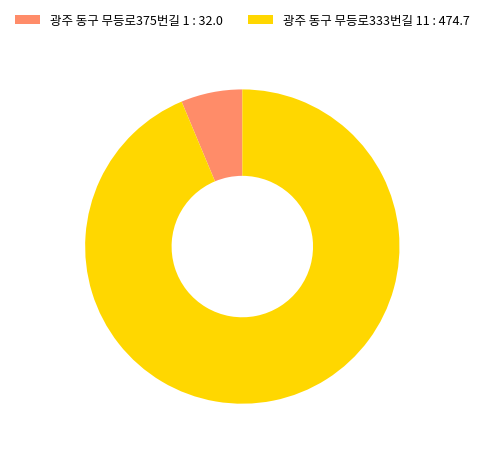

Do 광주 동구 무등로375번길 1 and 광주 동구 무등로333번길 11 together represent more than half of the pie?

Yes